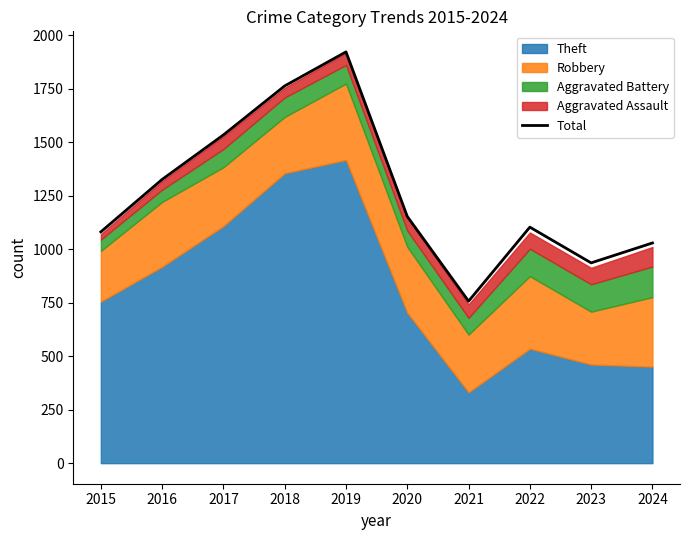

Reading left to right, what are all the values shown in this chart?

2015=1081	2016=1326	2017=1534	2018=1763	2019=1922	2020=1153	2021=757	2022=1103	2023=936	2024=1029